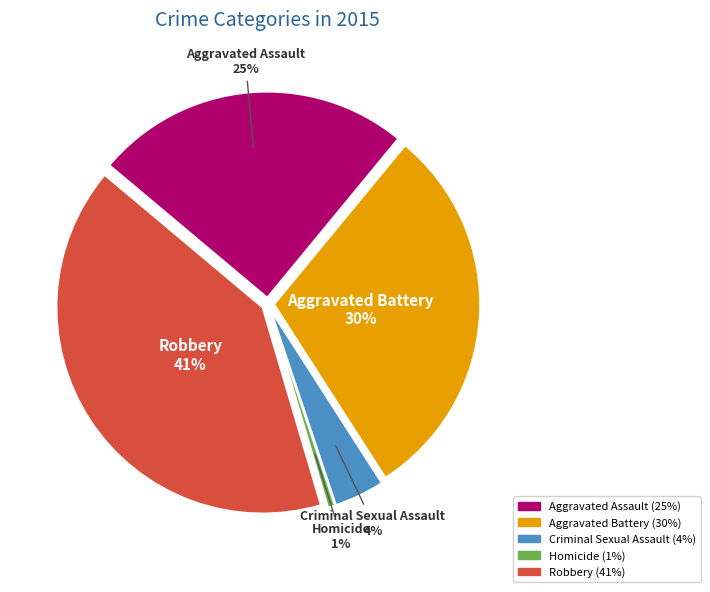

Which category has the biggest portion of the pie?

Robbery